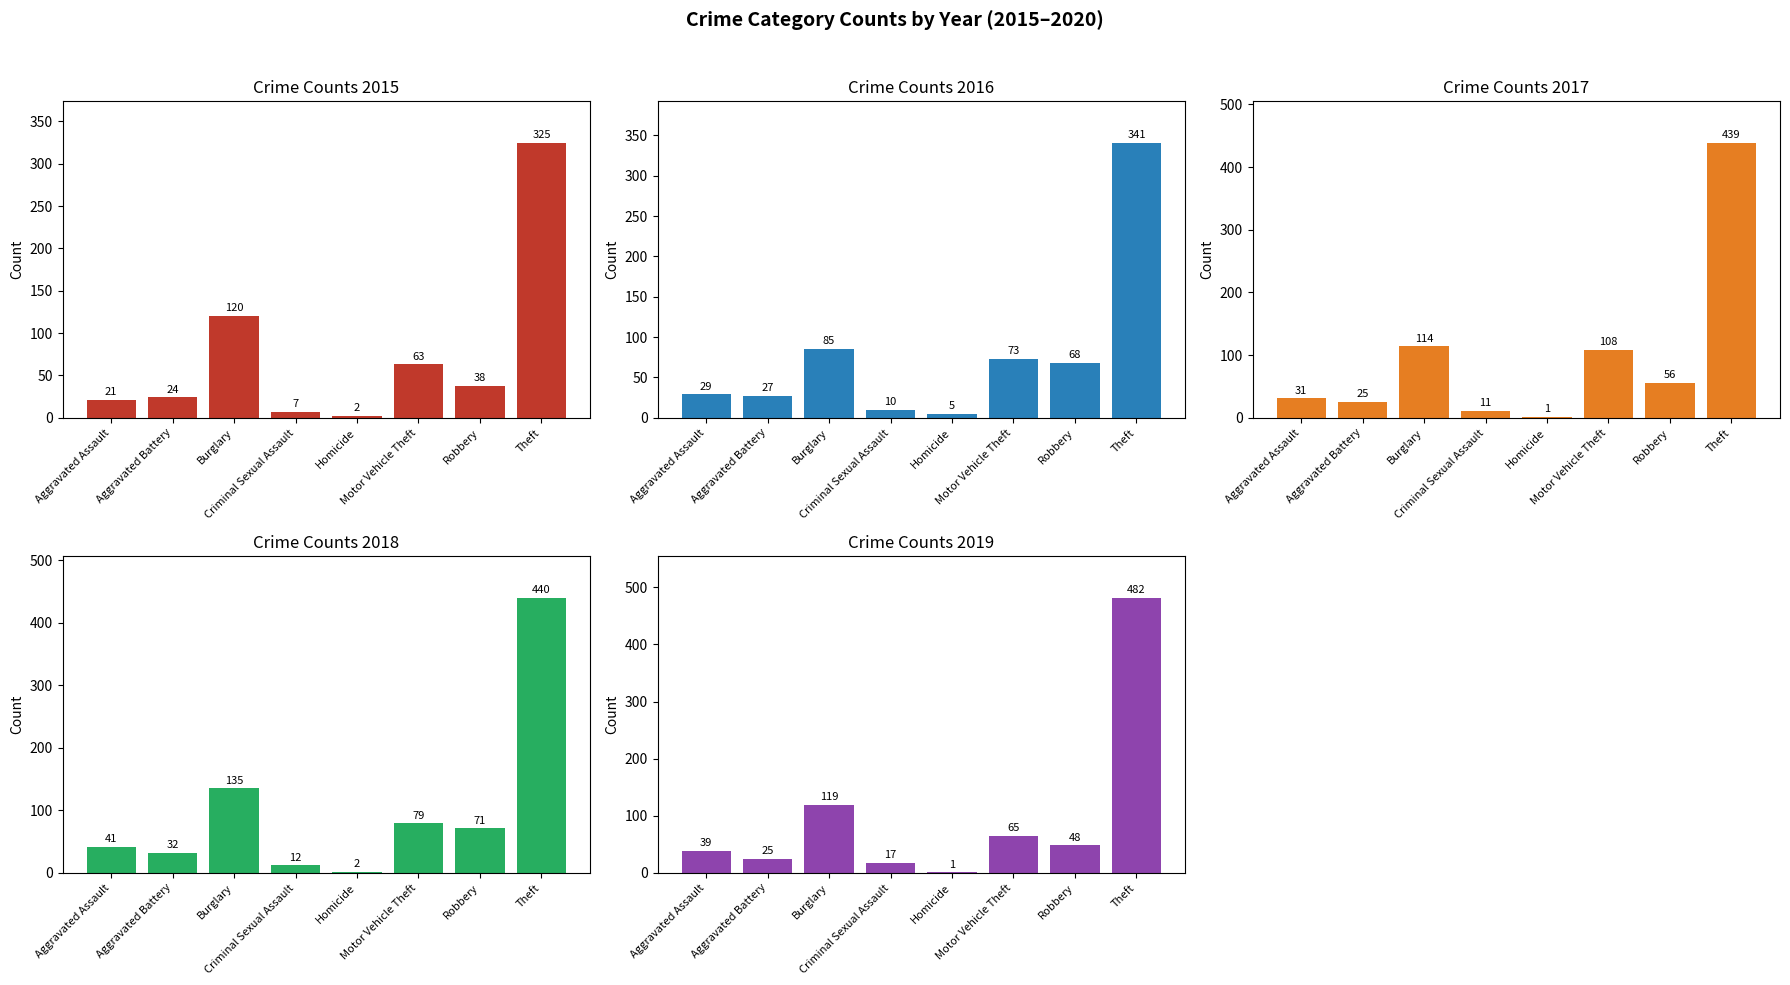

What is the value of the 2020 bar at the 6th from the left?

69